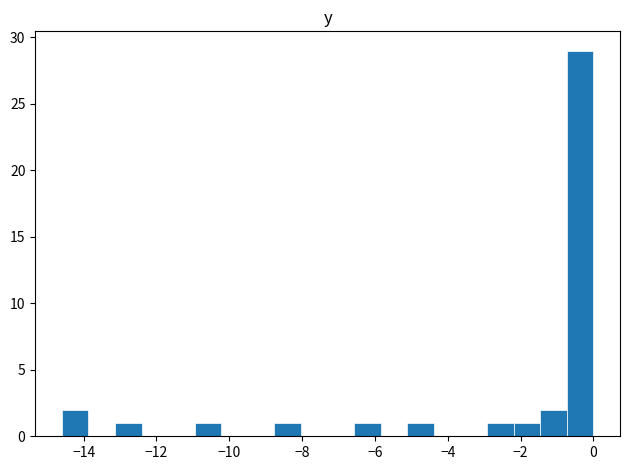

Read against the x-axis, roughly where is the centre of the tallest bar?

-0.4